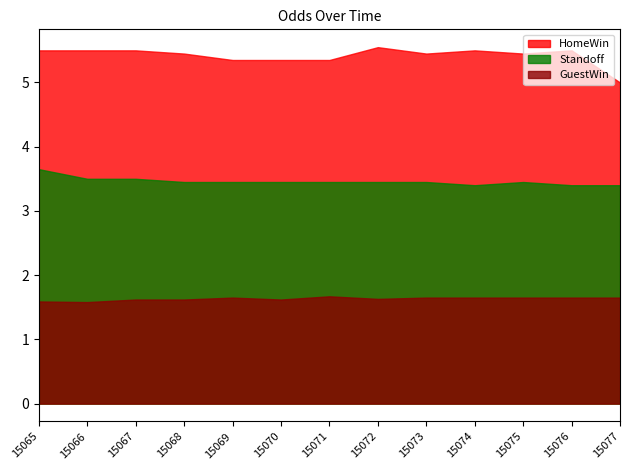

Does the chart have visible grid lines?

No